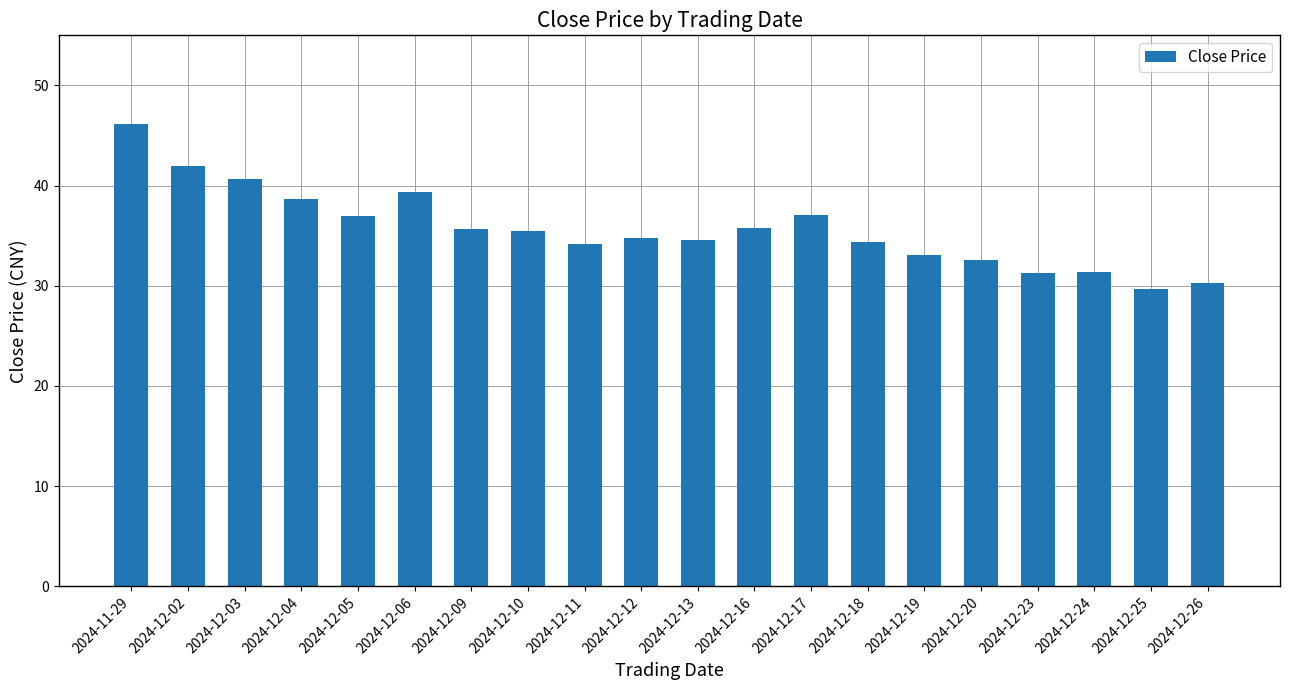

Read the value at 2024-12-06.

39.4